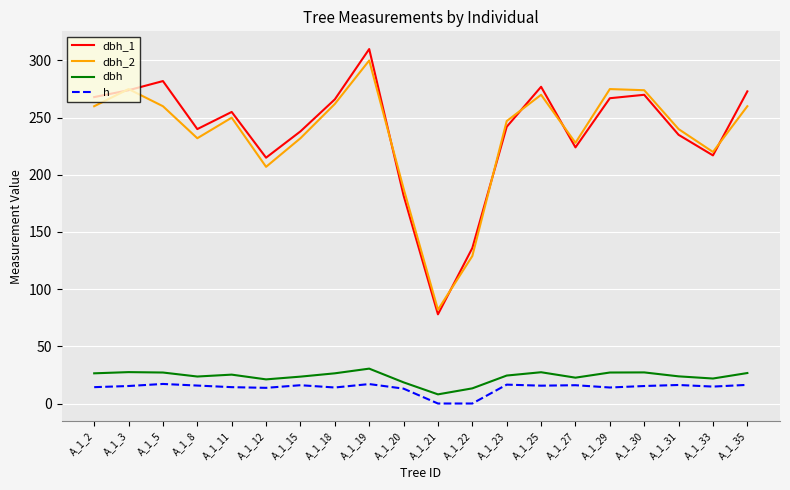

Which label corresponds to the largest value in the chart?

A_1_19